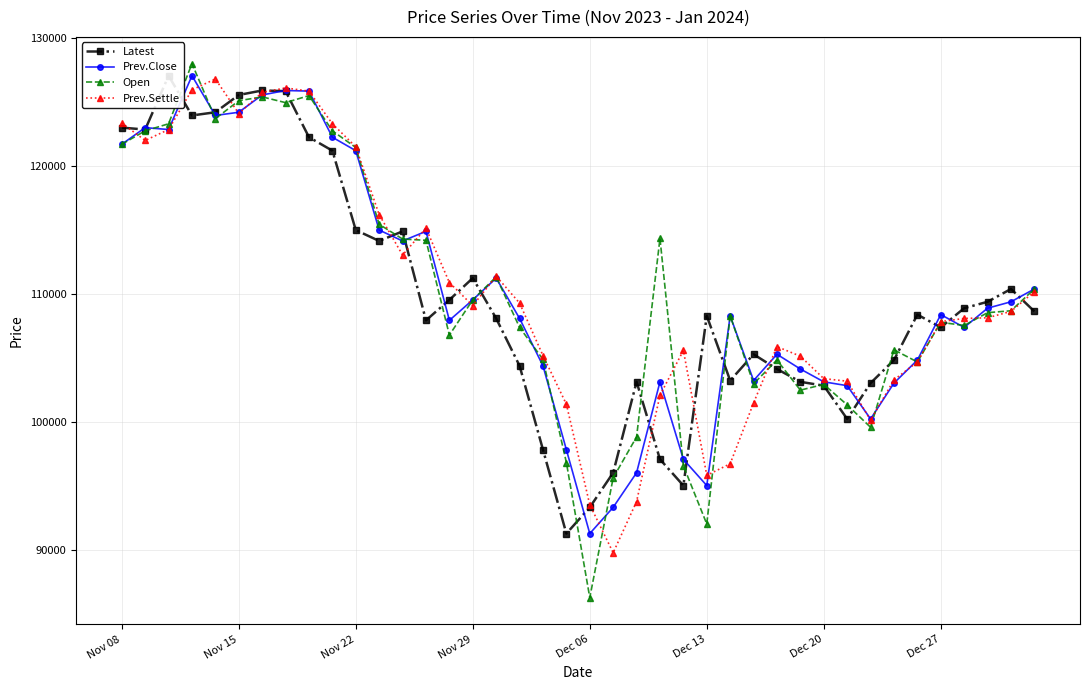

True or false: Open and Prev.Close intersect in this chart.

True